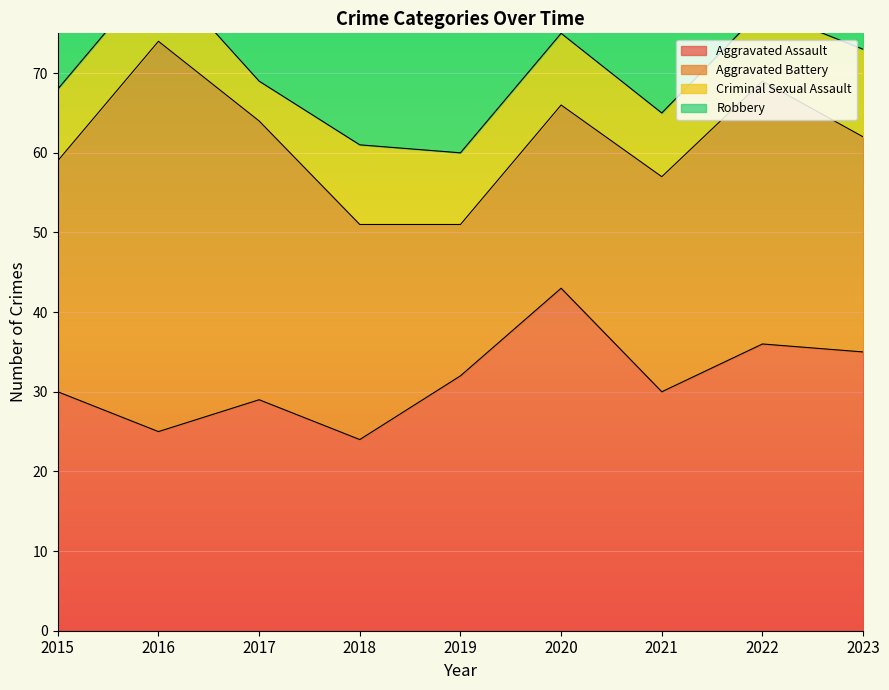

At which category does the chart reach its minimum across all series?

2017